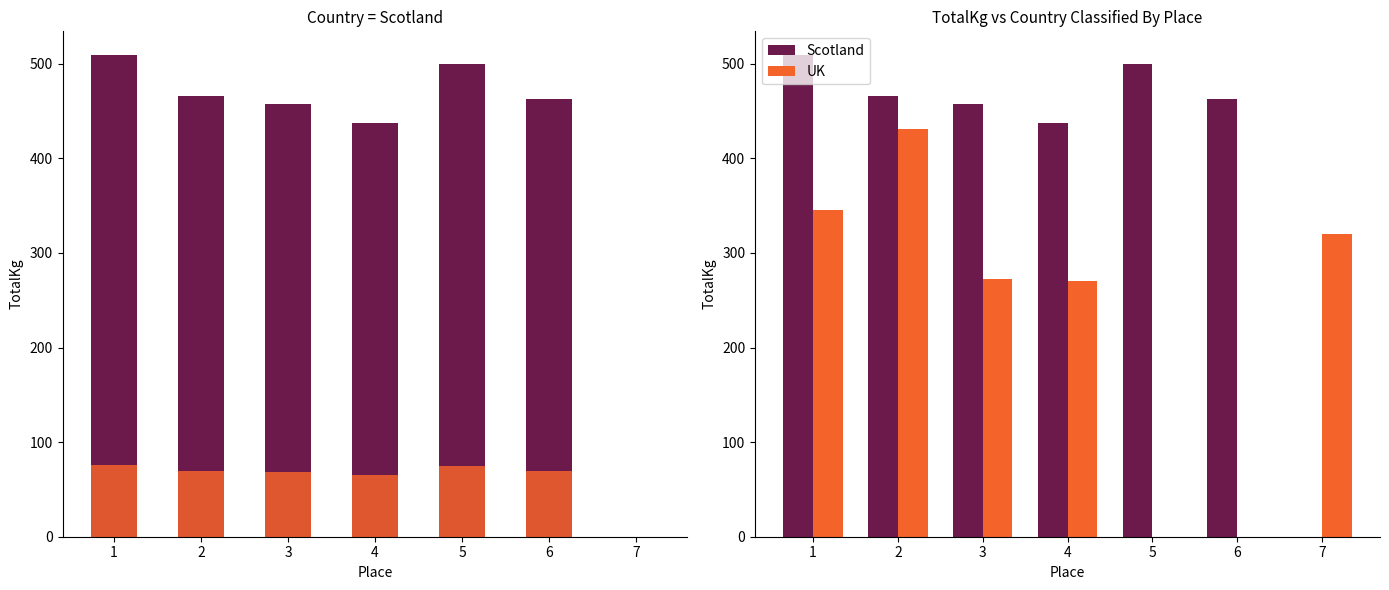

What is the maximum value for Scotland?

508.9